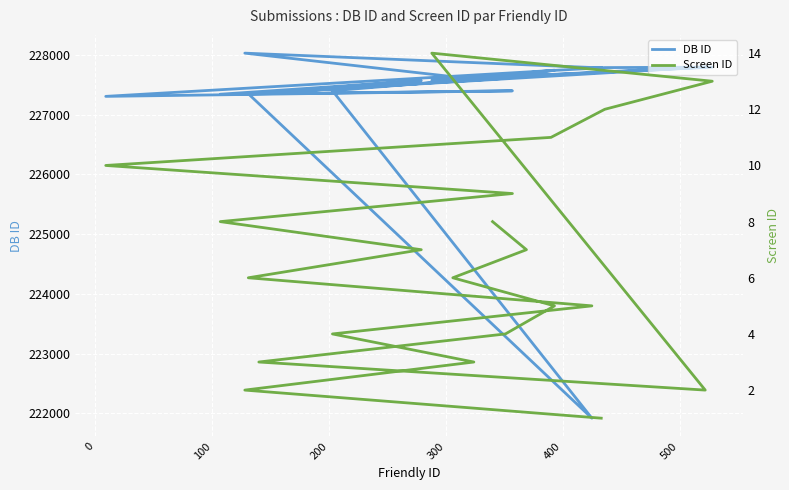

True or false: DB ID and Screen ID intersect in this chart.

False